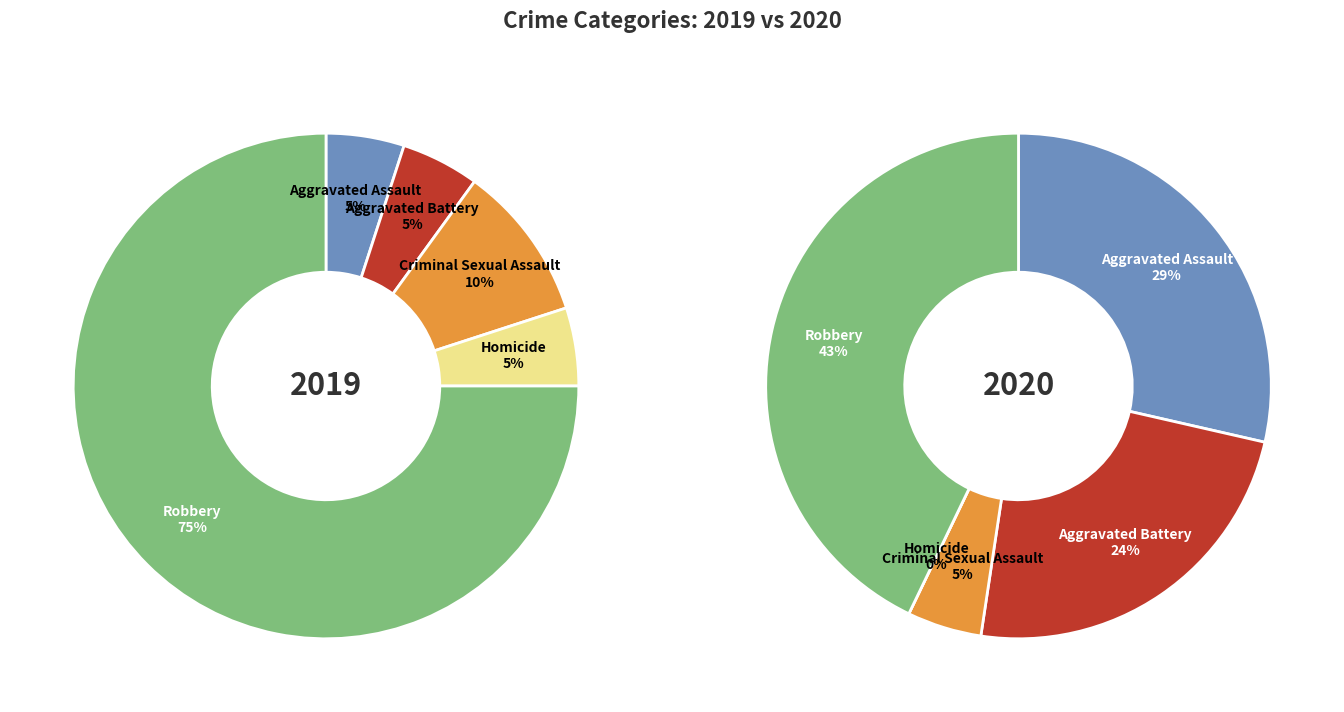

Rank the series at 3 from lowest to highest value.

values_2020, values_2019